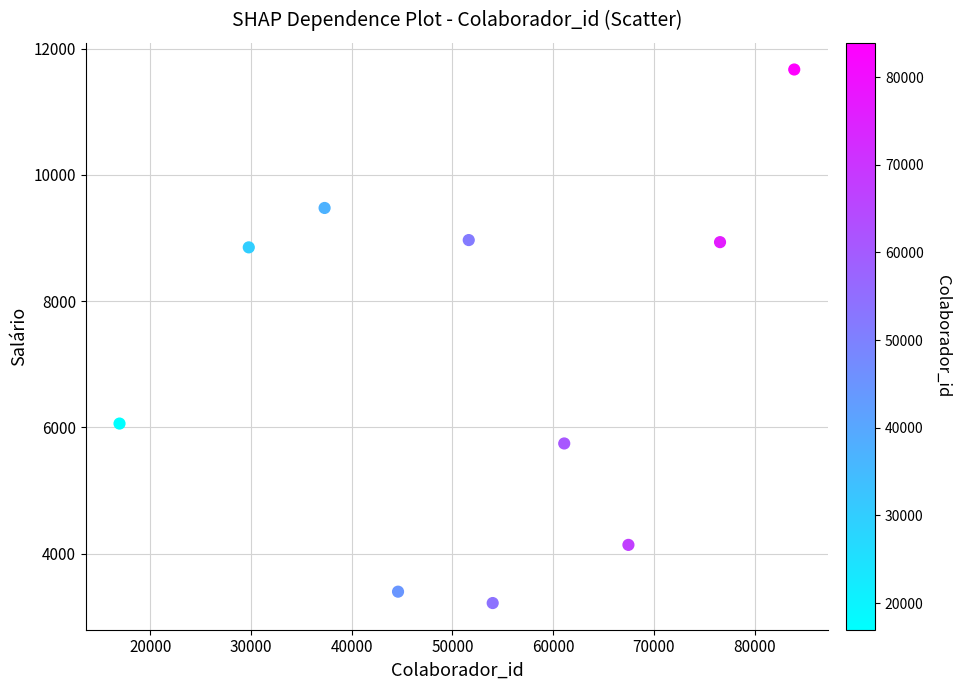

What is the average X value?

52331.9